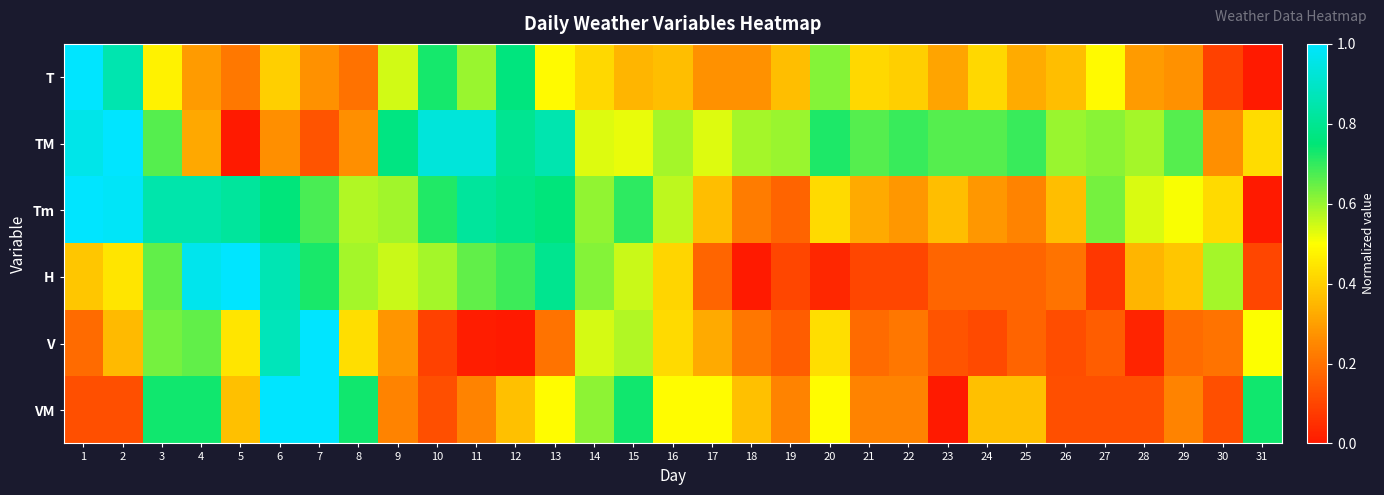

Which series has the largest total across all categories?

TM